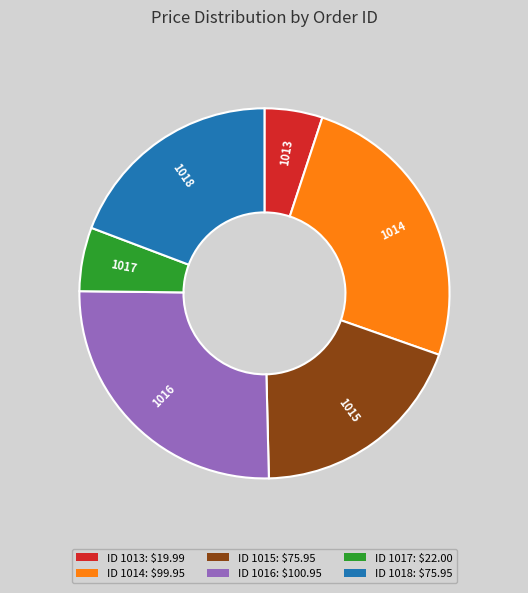

Is the sum of 1016 and 1015 greater than half?

No